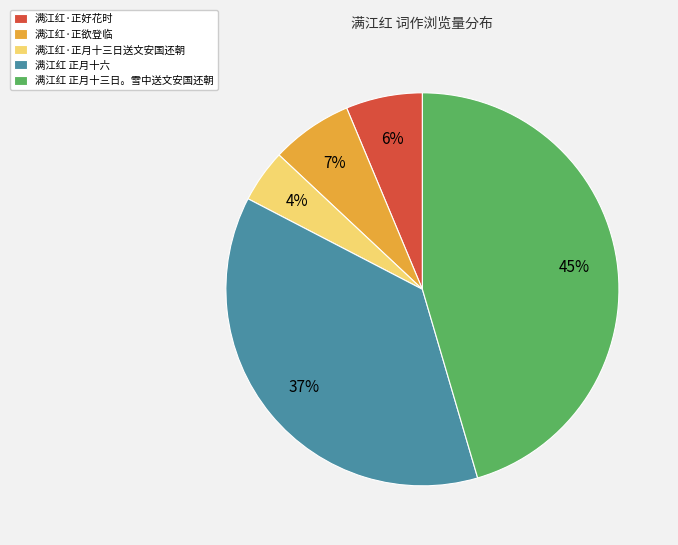

Is there a majority slice in this chart?

No